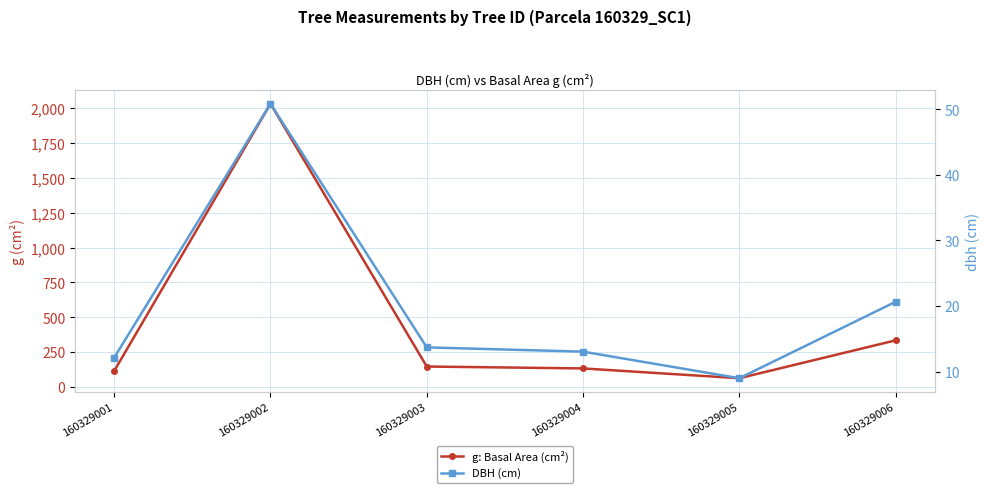

Which has a higher value, 160329004 or 160329005?

160329004